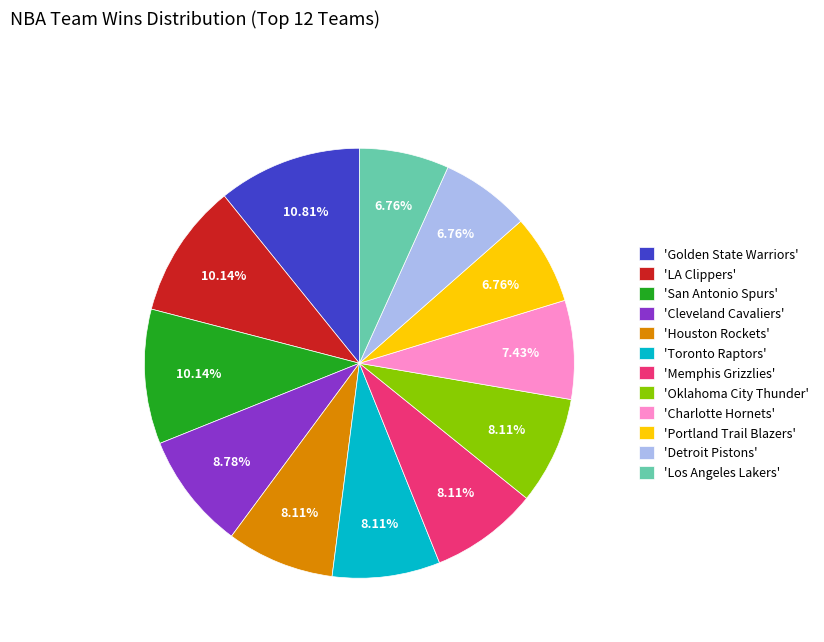

Combined, do 'Cleveland Cavaliers' and 'Charlotte Hornets' account for over 50%?

No